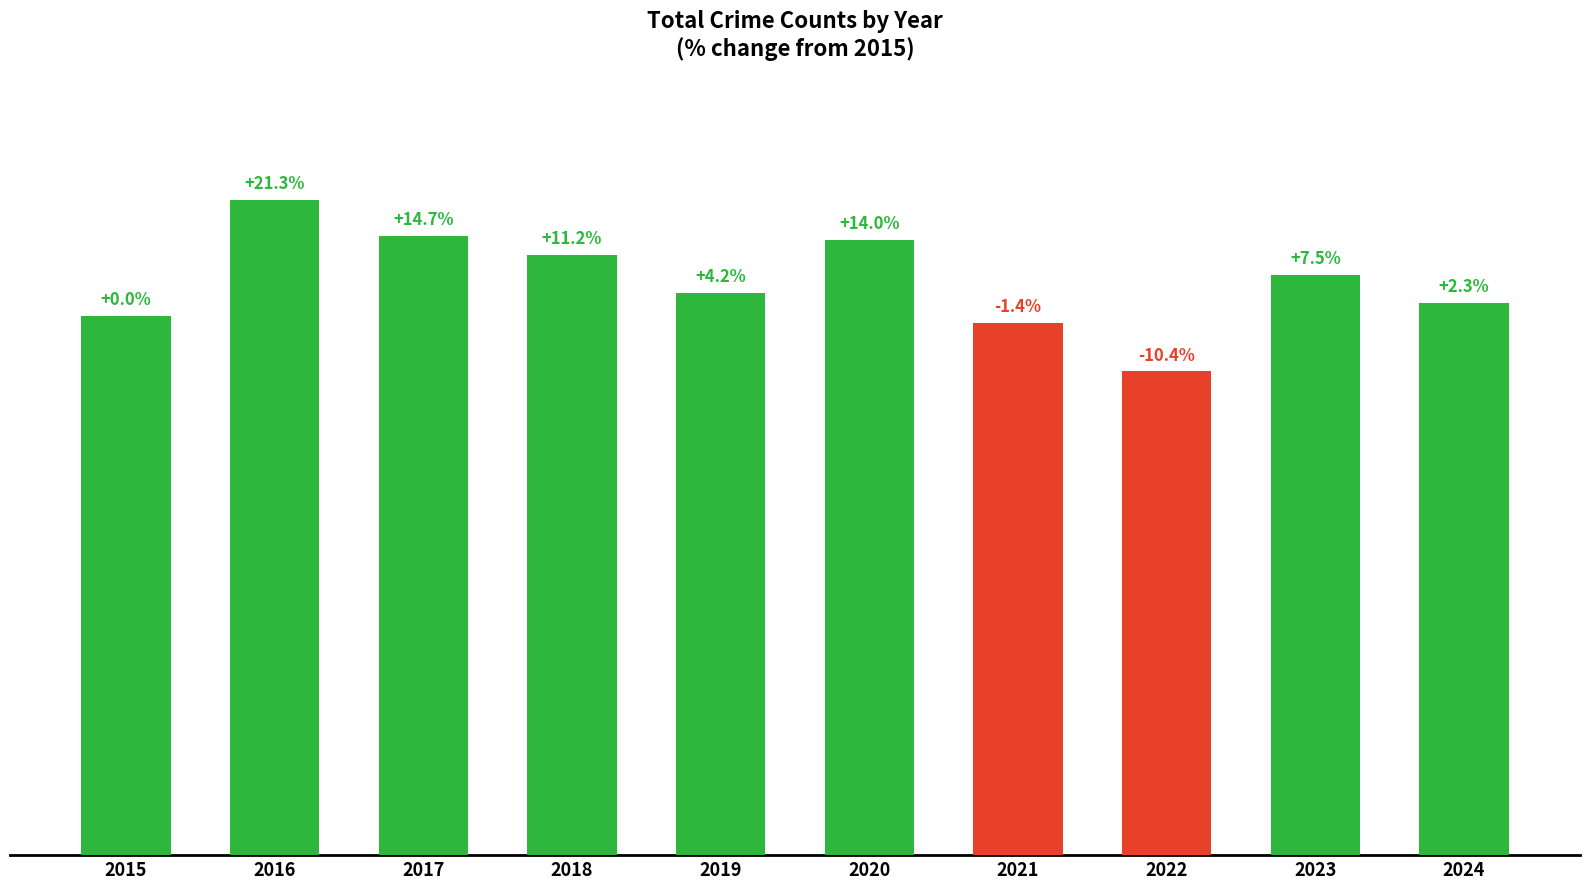

Between 2024 and 2017, which is larger?

2017